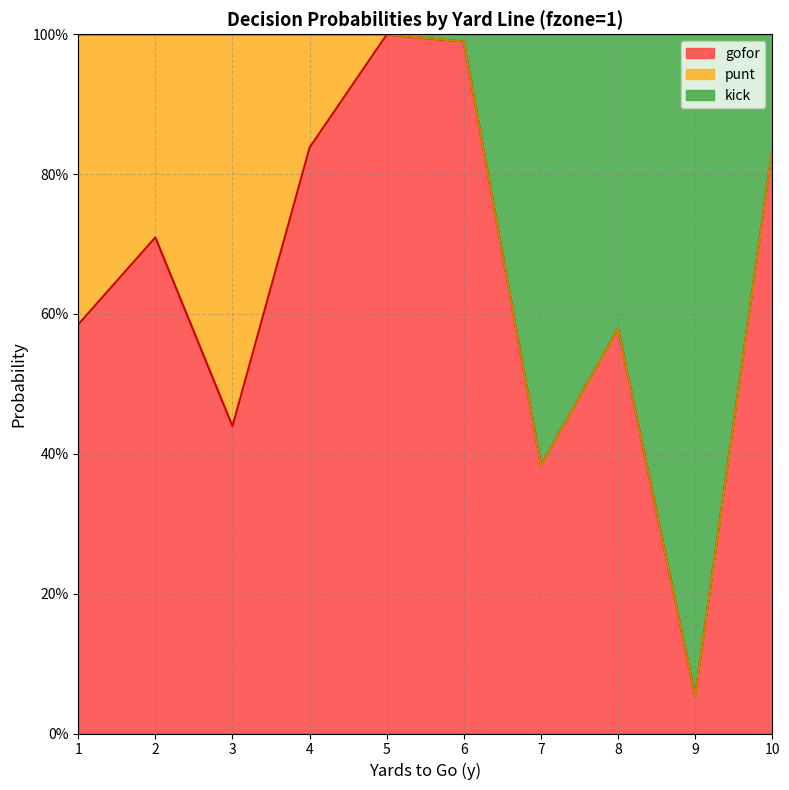

Does the chart have visible grid lines?

Yes